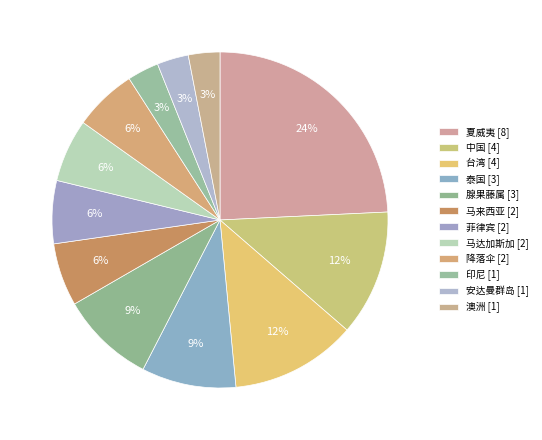

Count the number of slices in the pie.

12